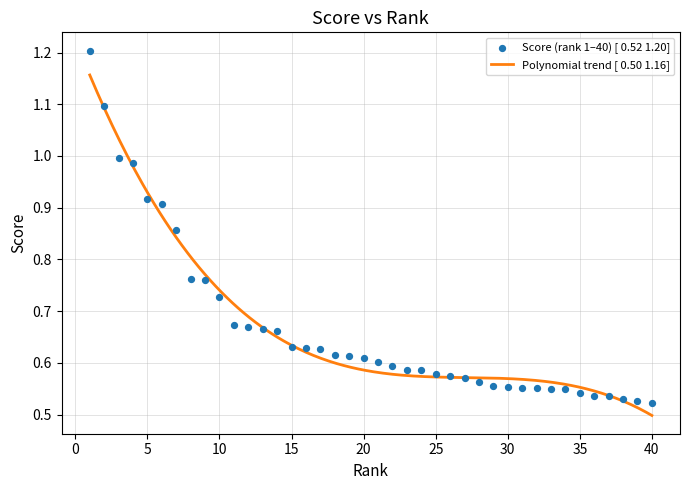

Between 3 and 31, which is larger?

3